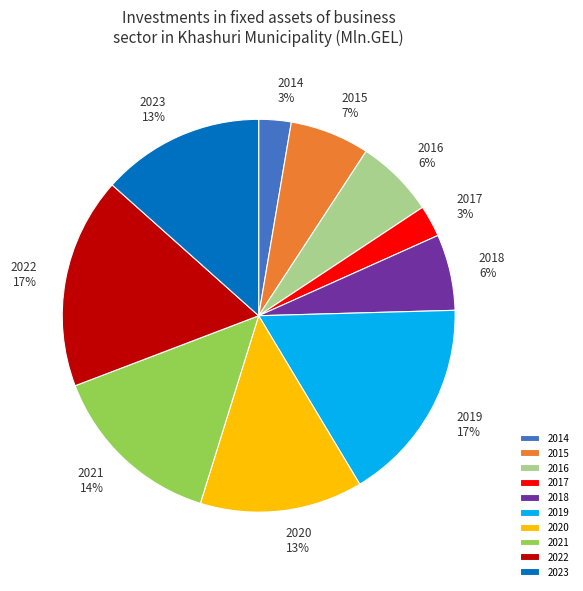

Between 2023 and 2022, which is larger?

2022